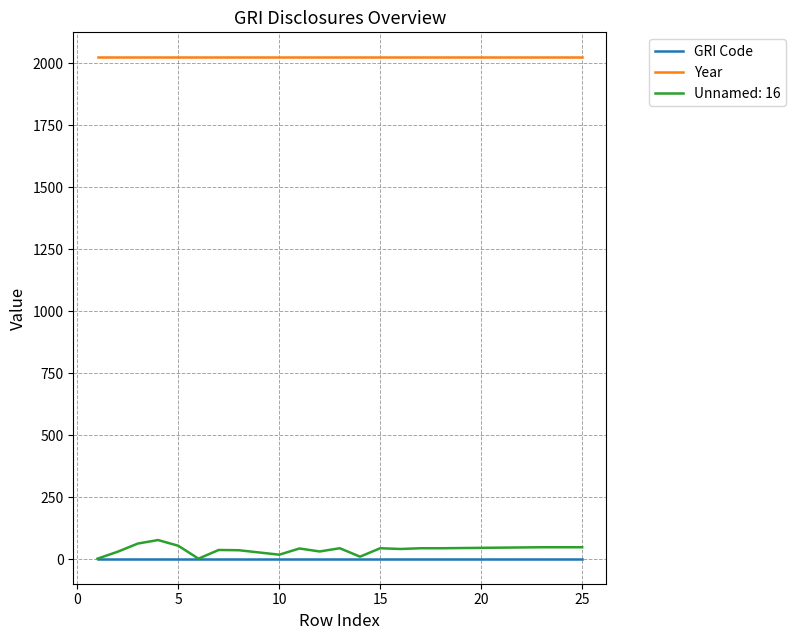

Which series has the largest total across all categories?

Year